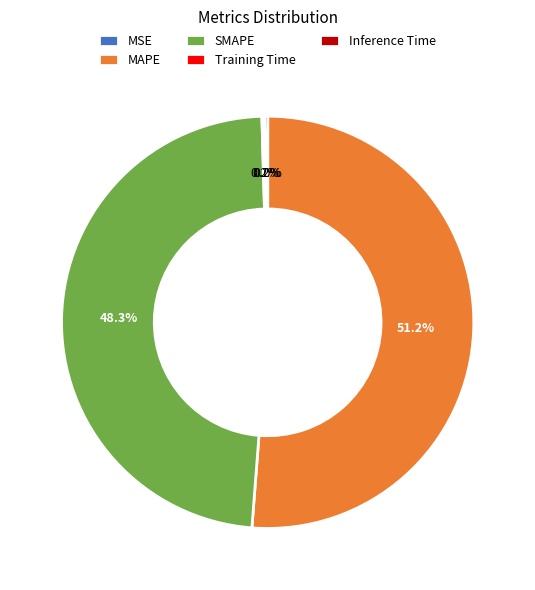

True or false: SMAPE accounts for 60% of the total.

False